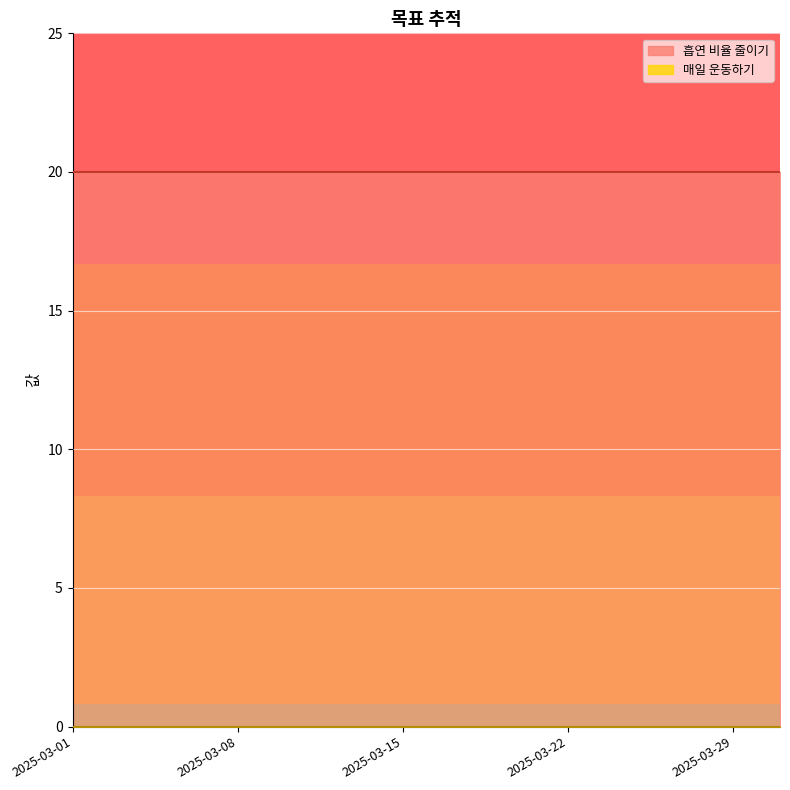

True or false: 매일 운동하기 and 흡연 비율 줄이기 cross at least once.

False